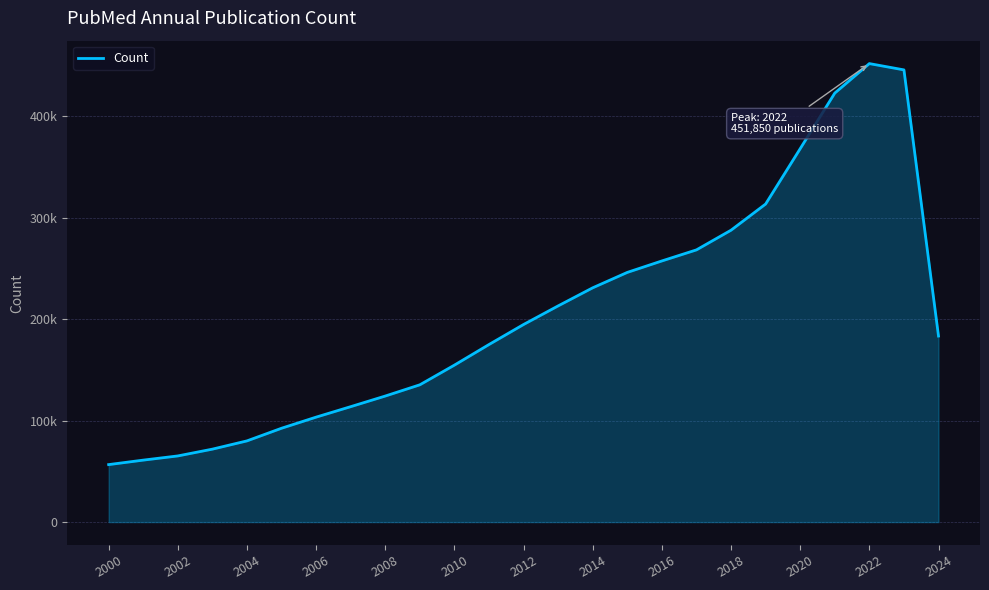

Does the chart have visible grid lines?

Yes